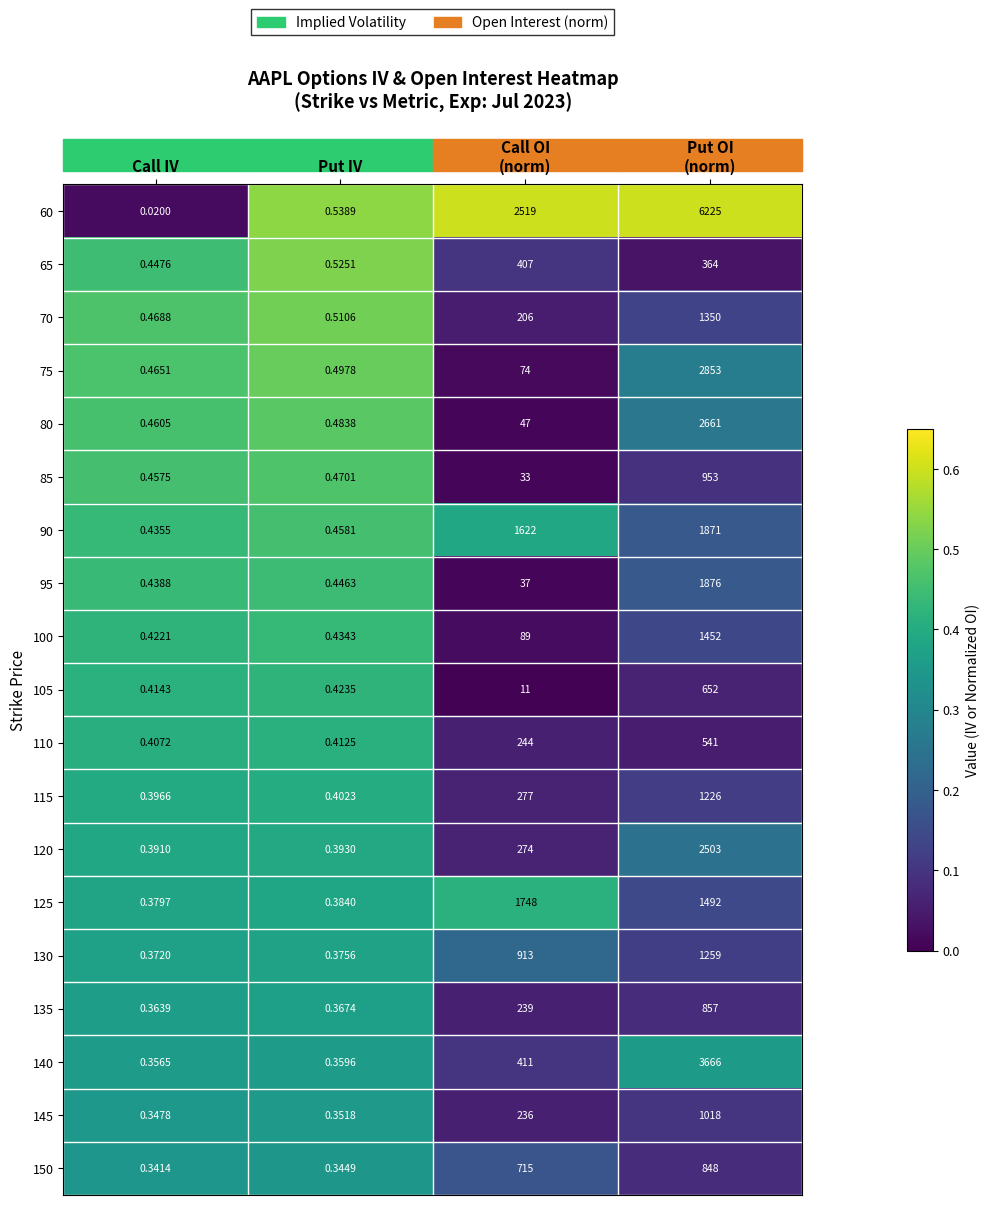

How many distinct data groups are displayed?

19